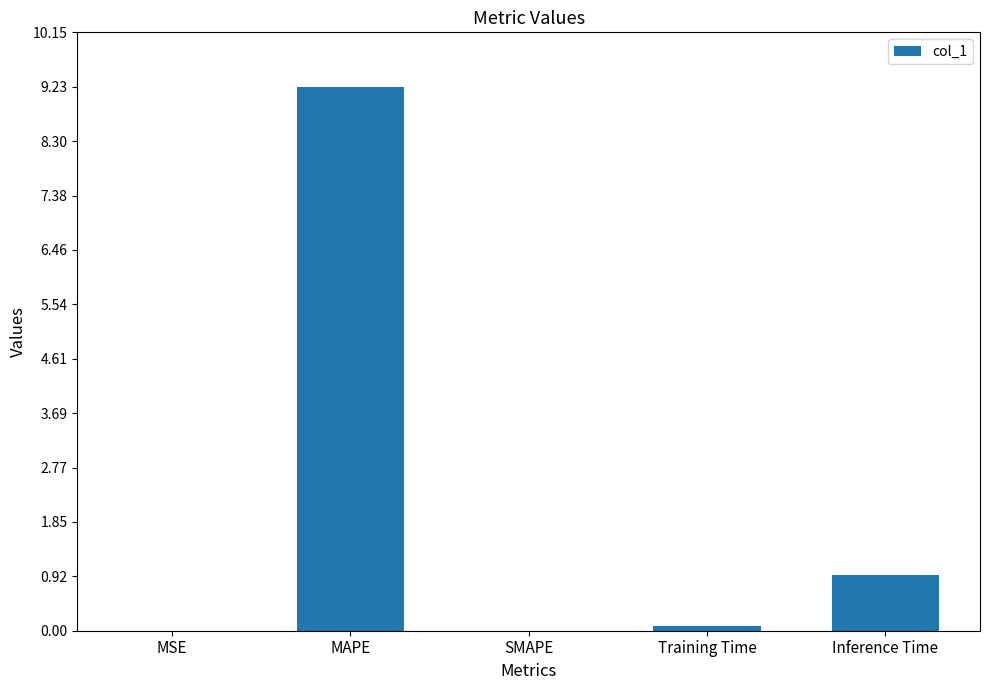

At which category does the chart reach its peak across all series?

MAPE